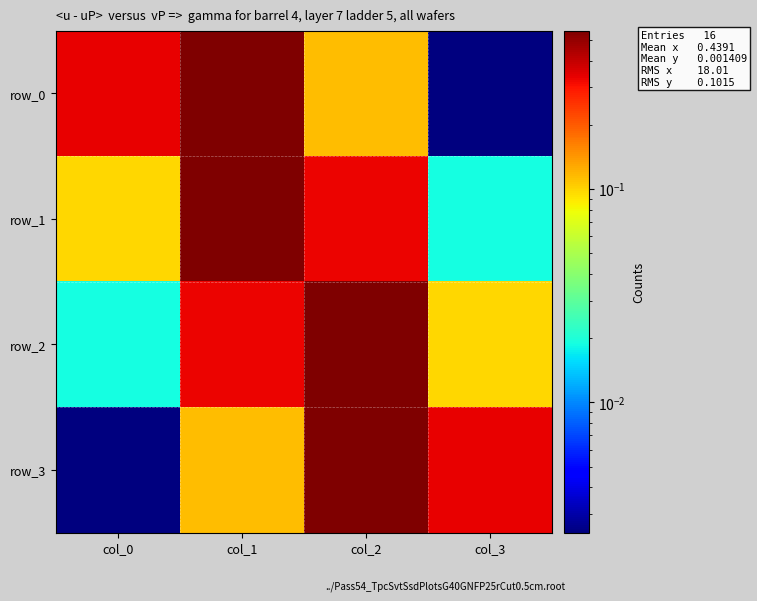

Reading right to left, extract all data points from this chart.

row_0: col_3=0.0	col_2=0.1	col_1=0.5	col_0=0.3
row_1: col_3=0.0	col_2=0.3	col_1=0.6	col_0=0.1
row_2: col_3=0.1	col_2=0.6	col_1=0.3	col_0=0.0
row_3: col_3=0.3	col_2=0.5	col_1=0.1	col_0=0.0